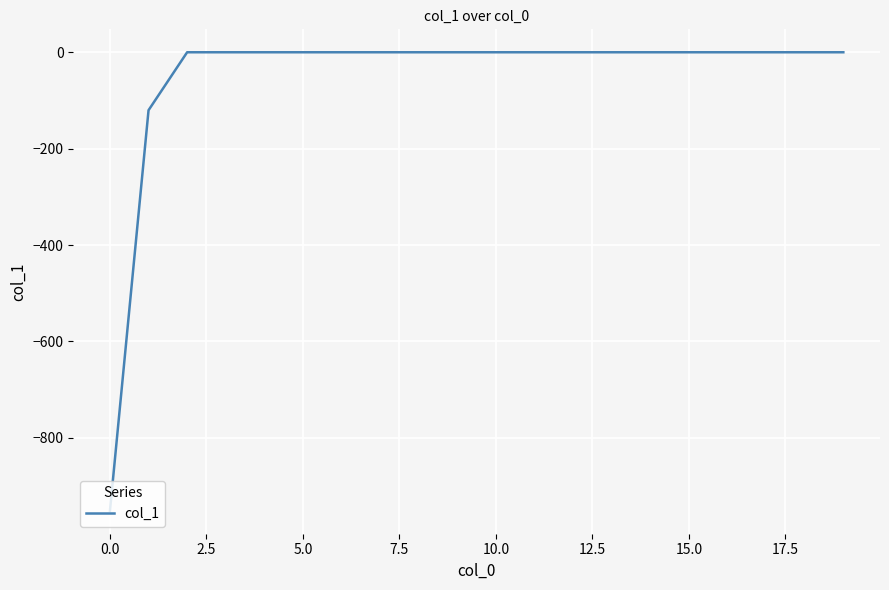

How many distinct data groups are displayed?

1